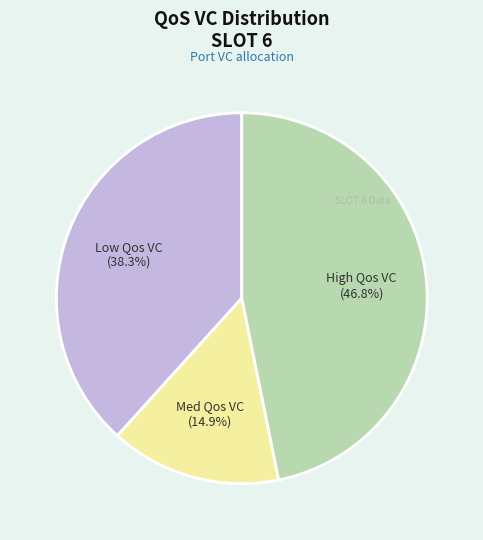

Is there any slice that represents more than half of the pie?

No